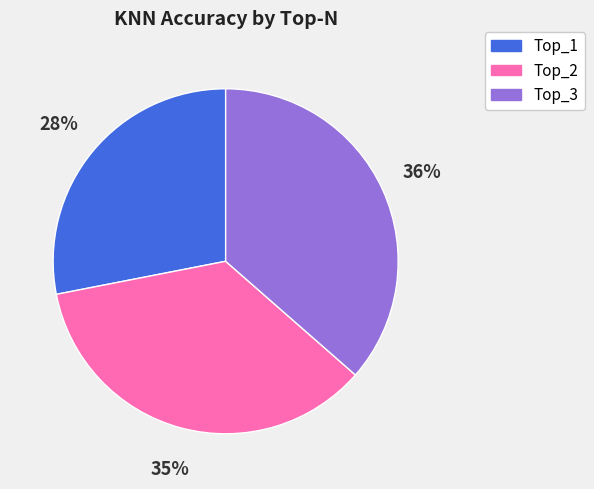

The Top_1 slice represents 18% of the pie. True or false?

False